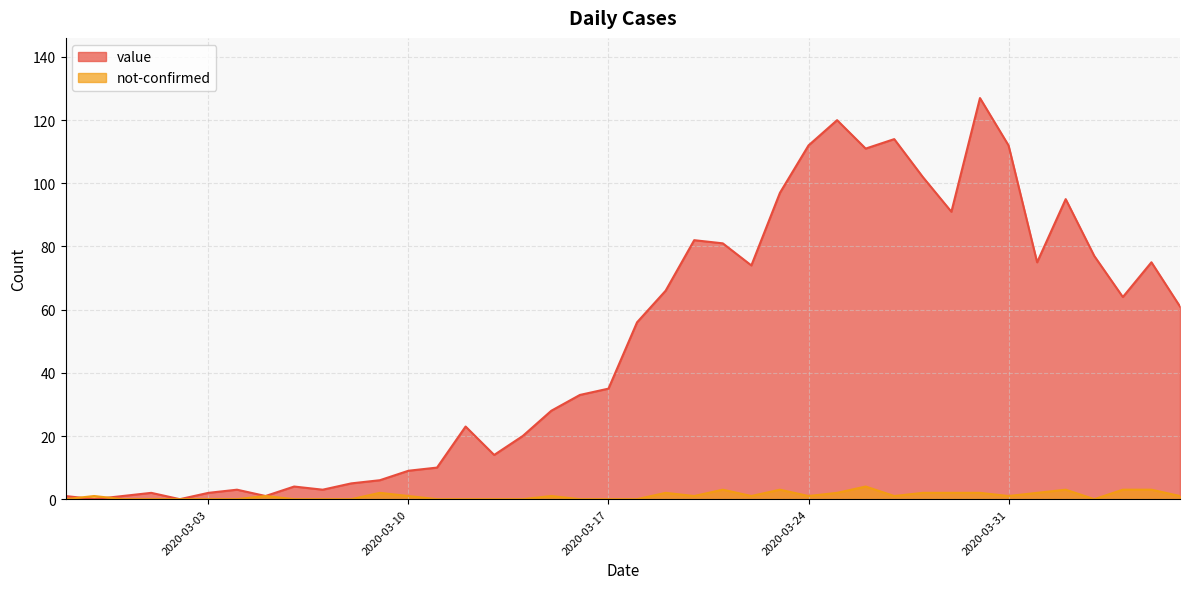

Rank the series by their average value, from highest to lowest.

value, not-confirmed